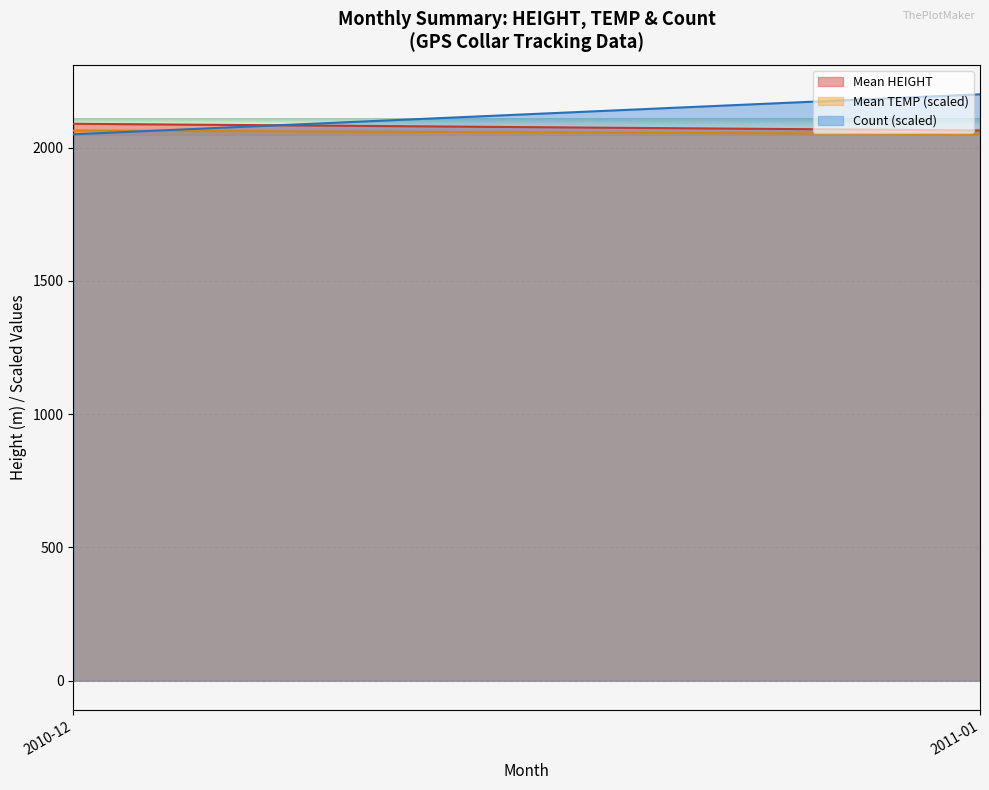

Reading left to right, transcribe all the data shown in this chart.

Mean HEIGHT: 2010-12=2089.4	2011-01=2064.3
Mean TEMP (scaled): 2010-12=2064.0	2011-01=2050.6
Count (scaled): 2010-12=2050.0	2011-01=2200.0